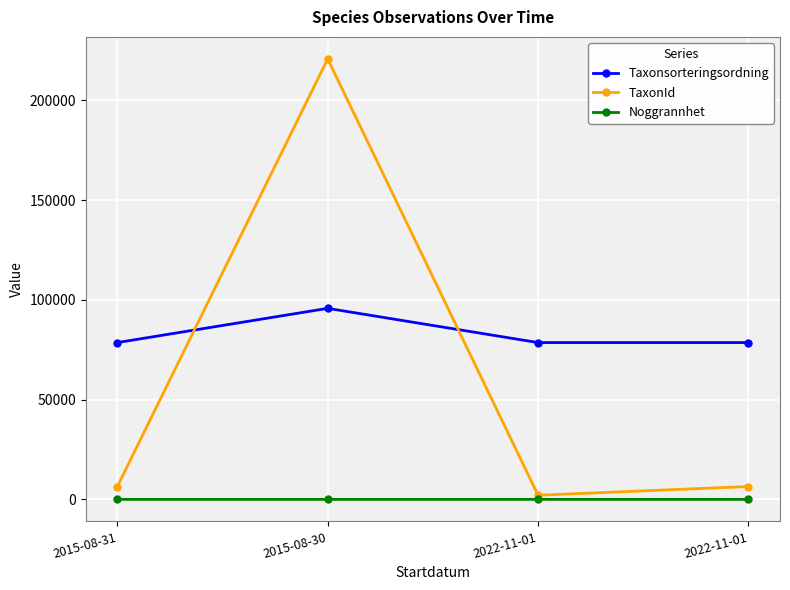

What is the greatest value displayed?

220686